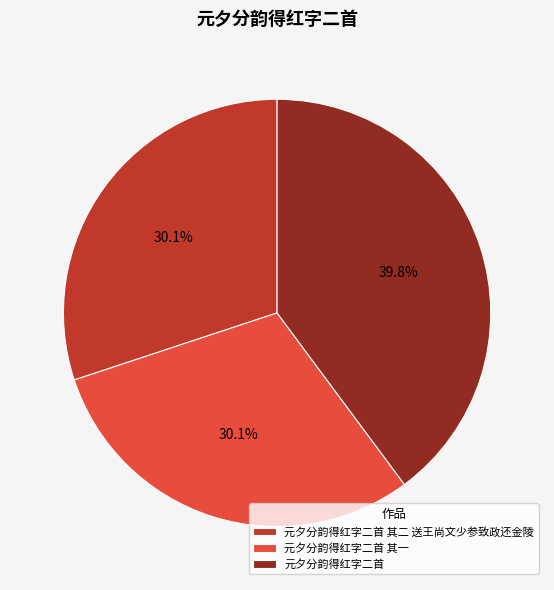

Is there a majority slice in this chart?

No